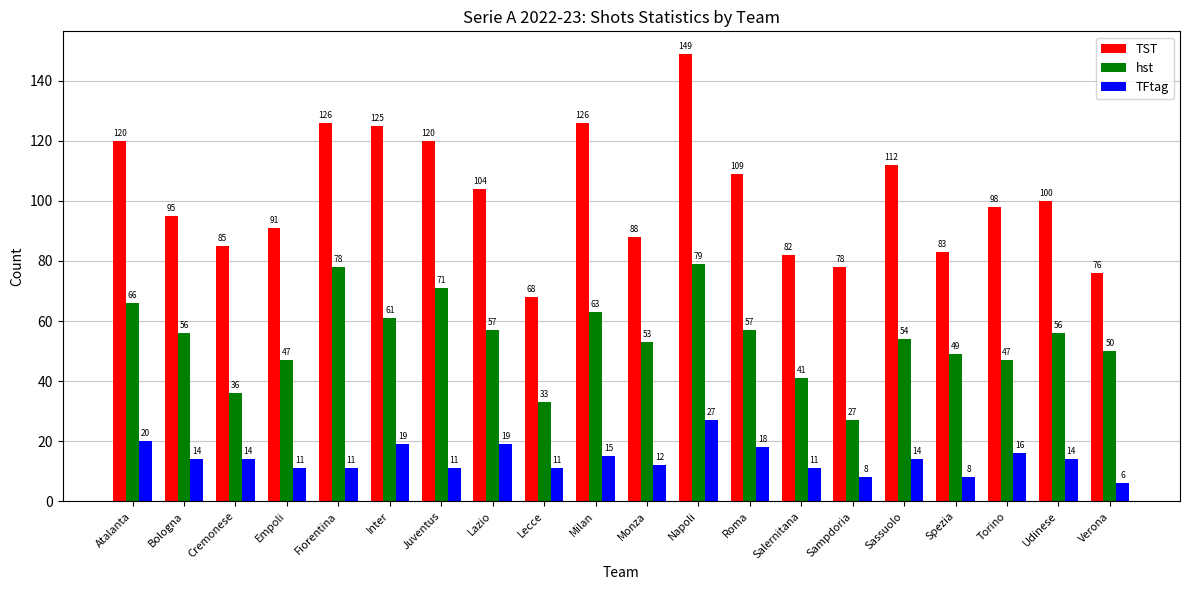

What are all the series names shown in the legend?

TST, hst, TFtag